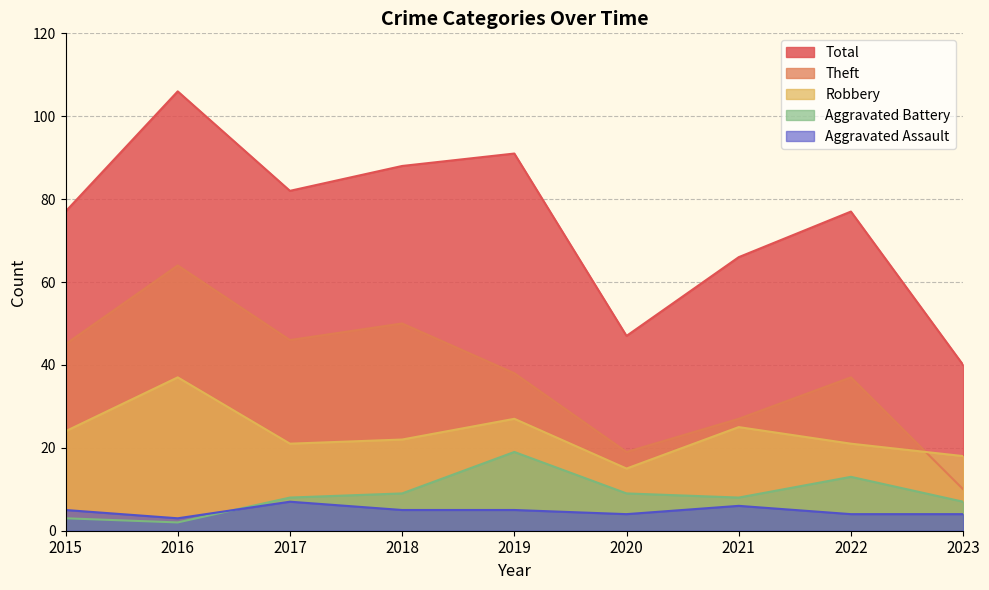

How many interior local peaks does the Robbery series have?

3